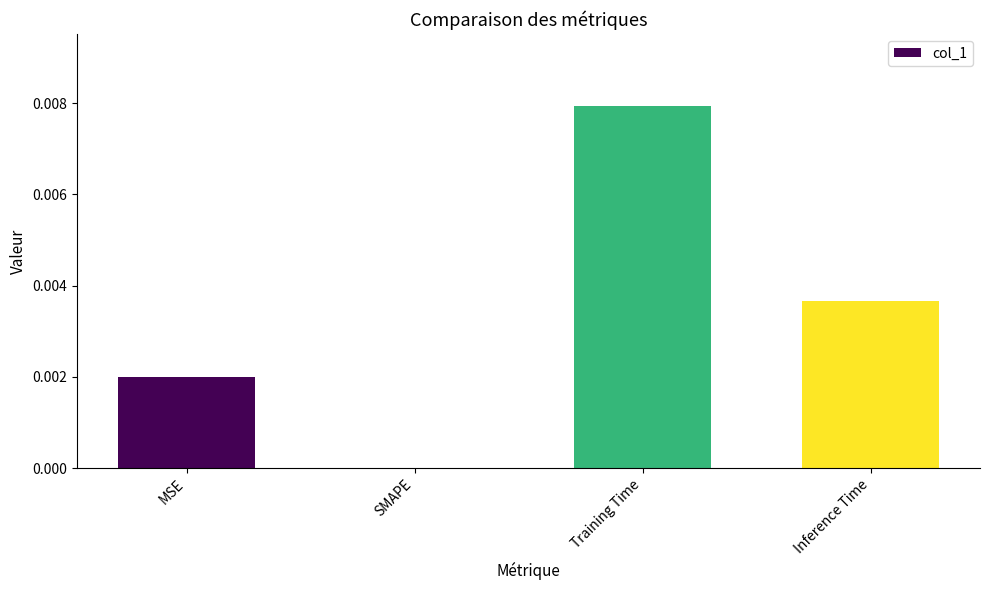

How many positive values are there?

3